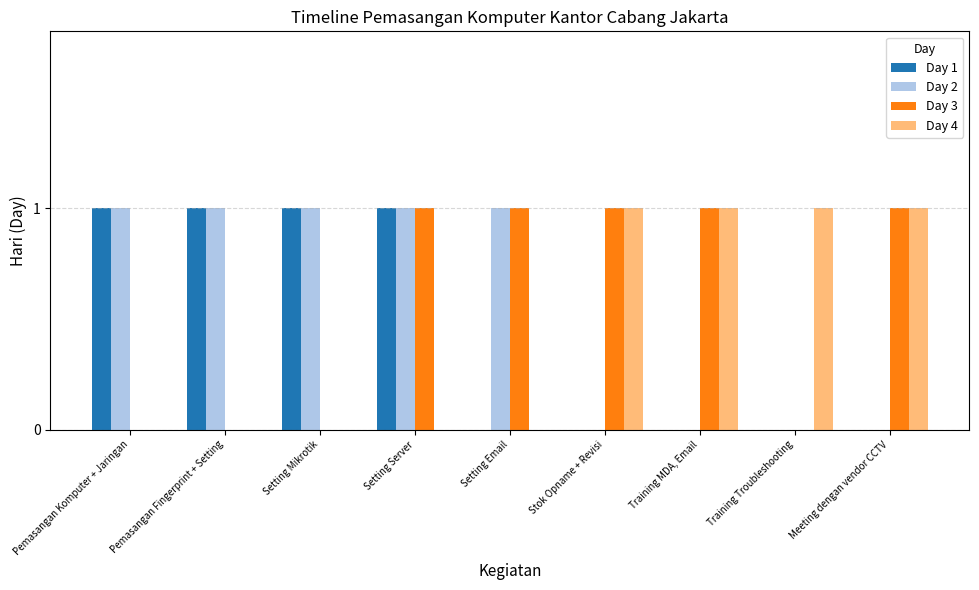

At which category is the sum across all series the highest?

Setting Server